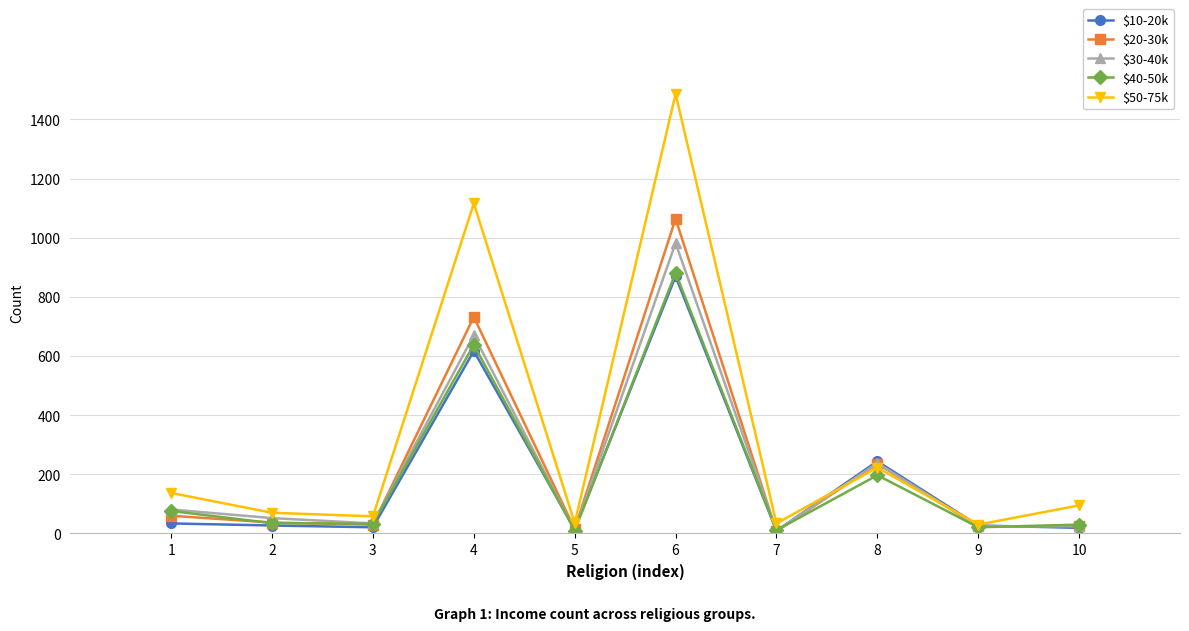

Does the chart display data point markers on the line(s)?

Yes